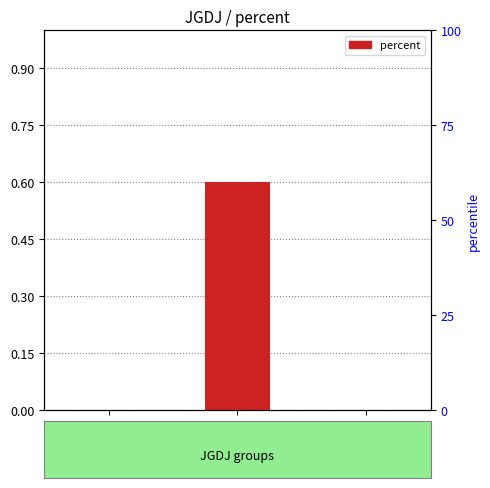

How many positive values are there?

1